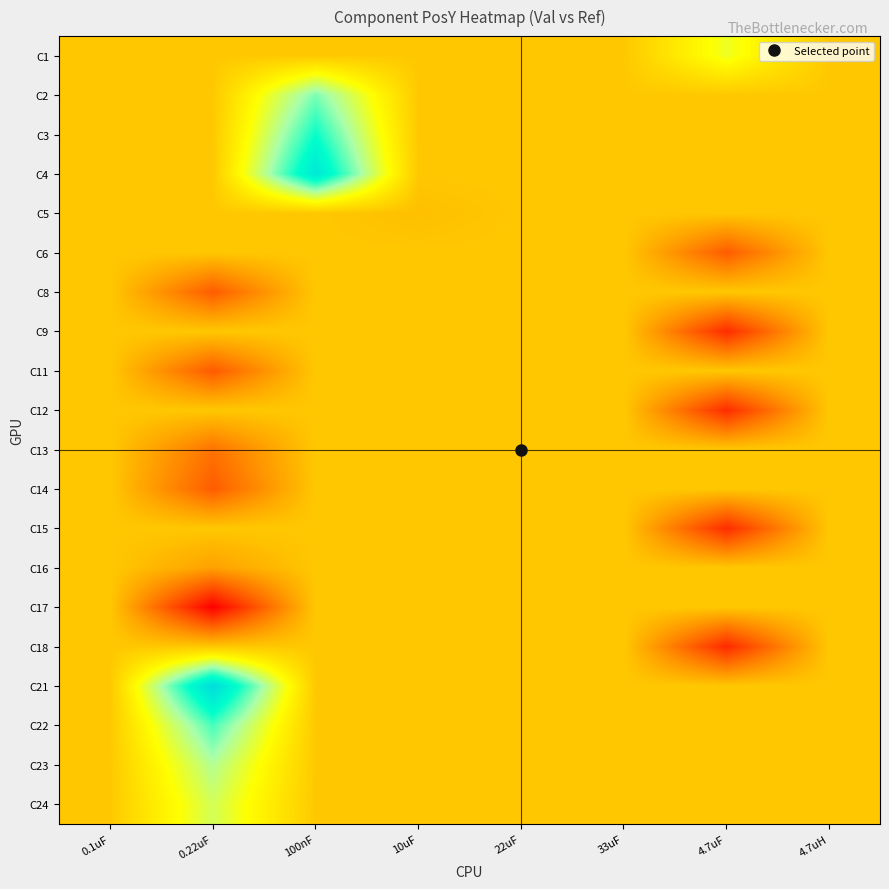

What is the total value across all series at 22uF?

-1879.9